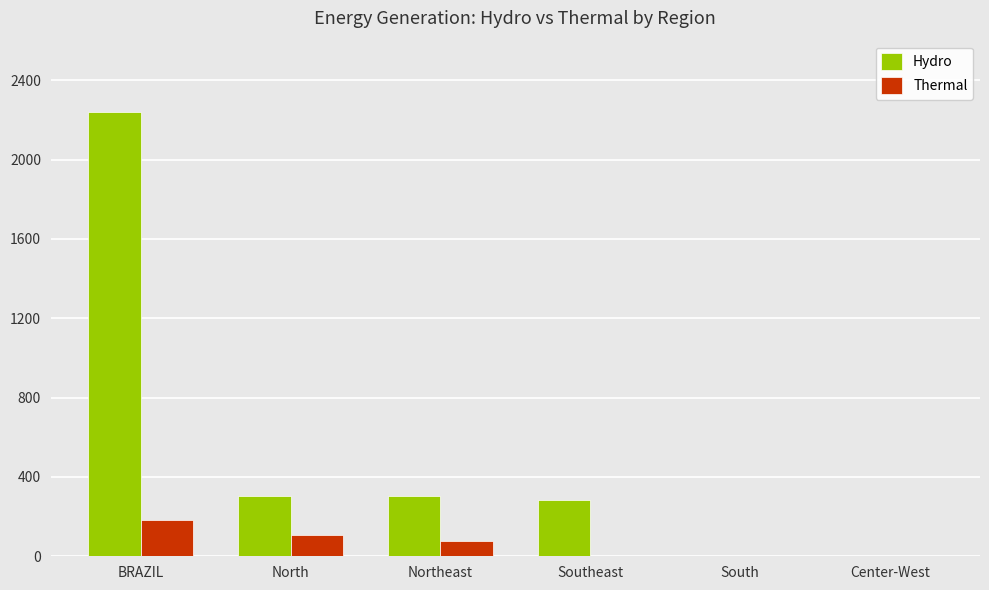

What is the difference between the Hydro values at Northeast and South?

301.6